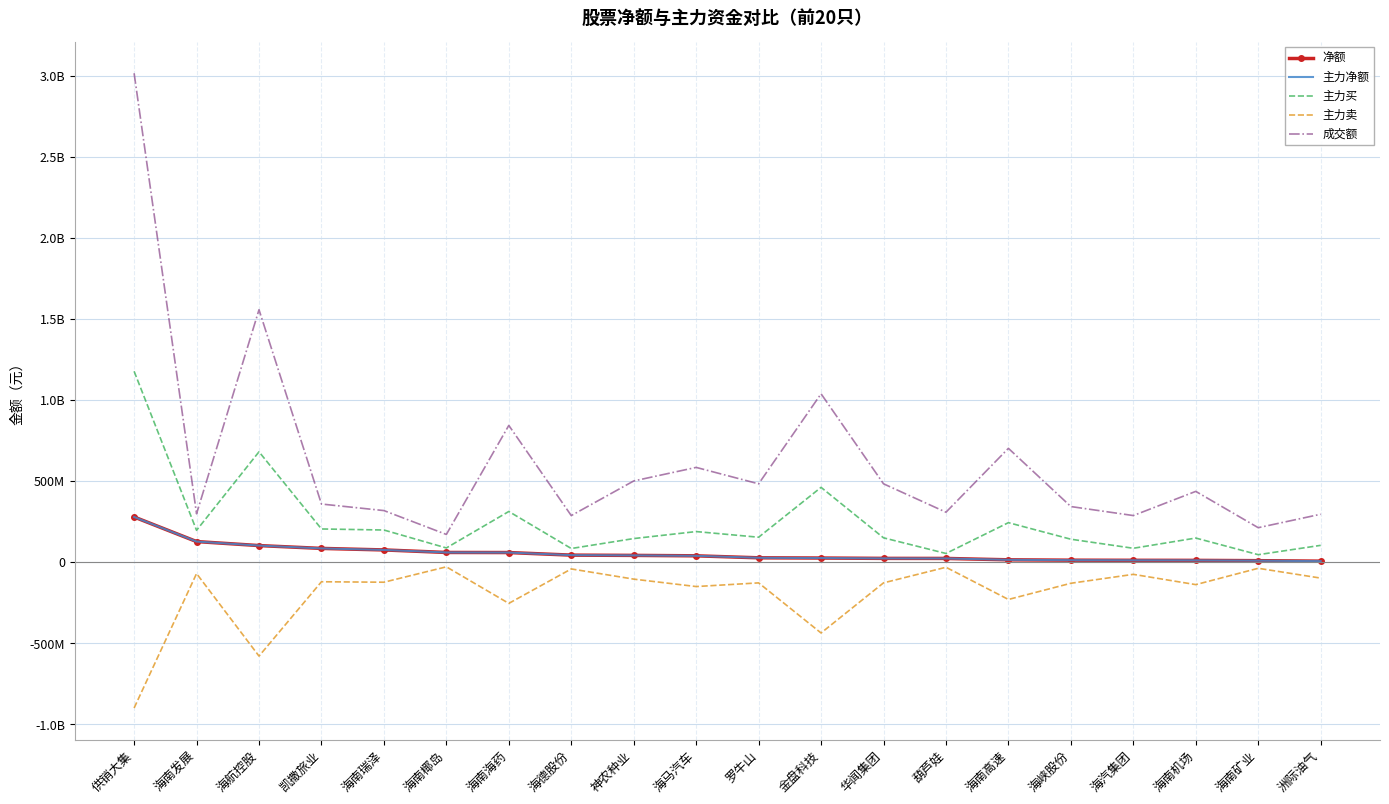

True or false: 净额 and 主力卖 cross at least once.

False